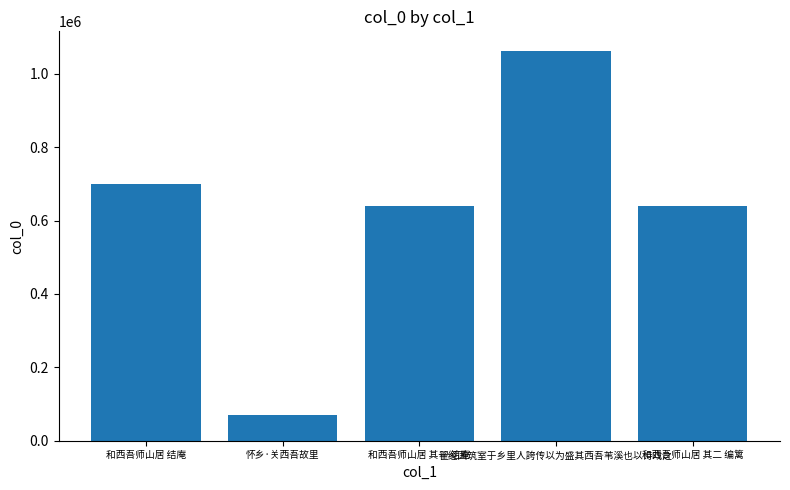

Does the chart contain stacked bars?

No